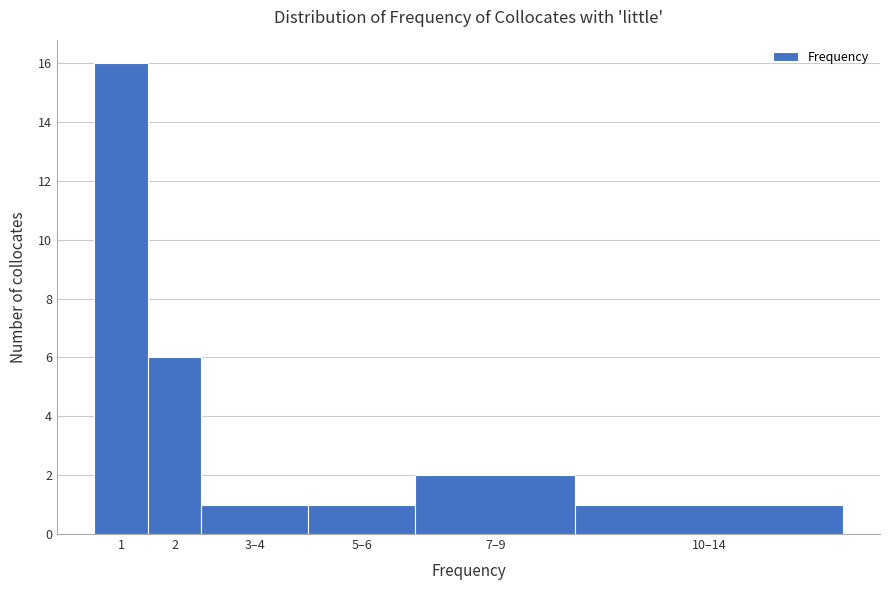

Reading left to right, transcribe all the data shown in this chart.

1=16	2=6	3–4=1	5–6=1	7–9=2	10–14=1